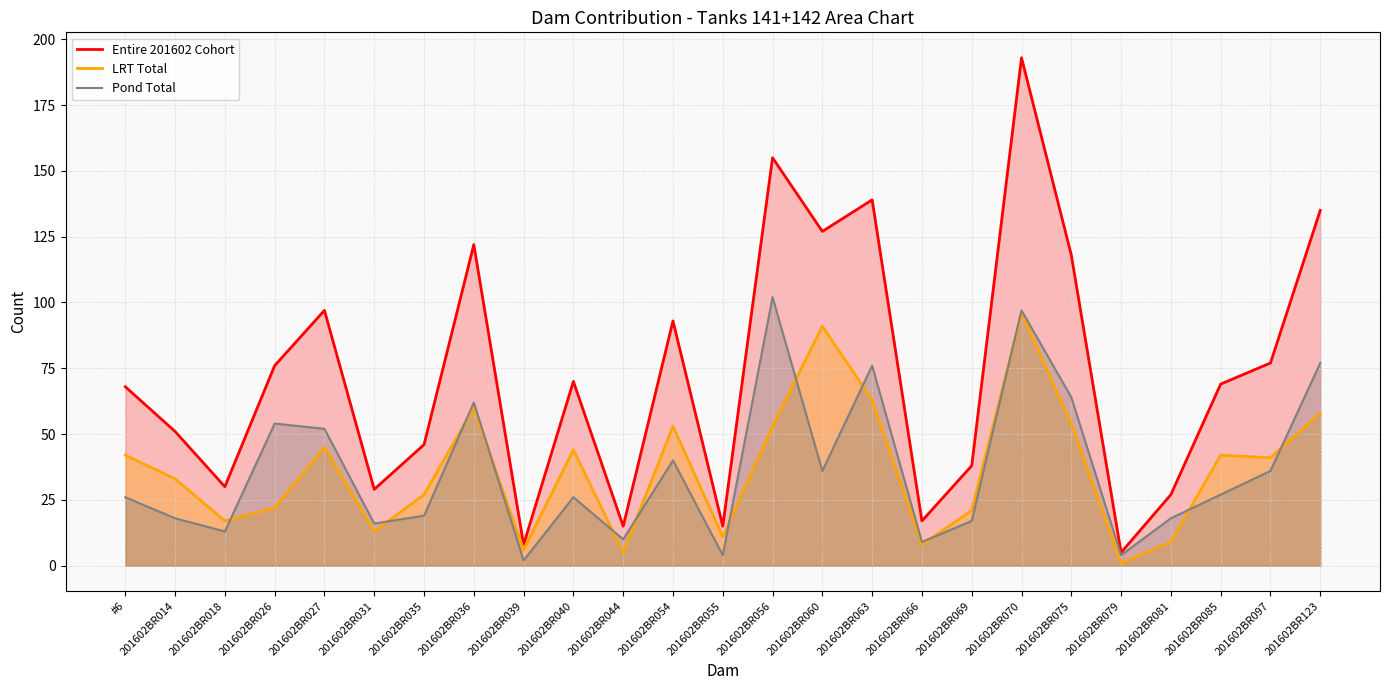

The value of Pond Total at 201602BR081 is 18. True or false?

True